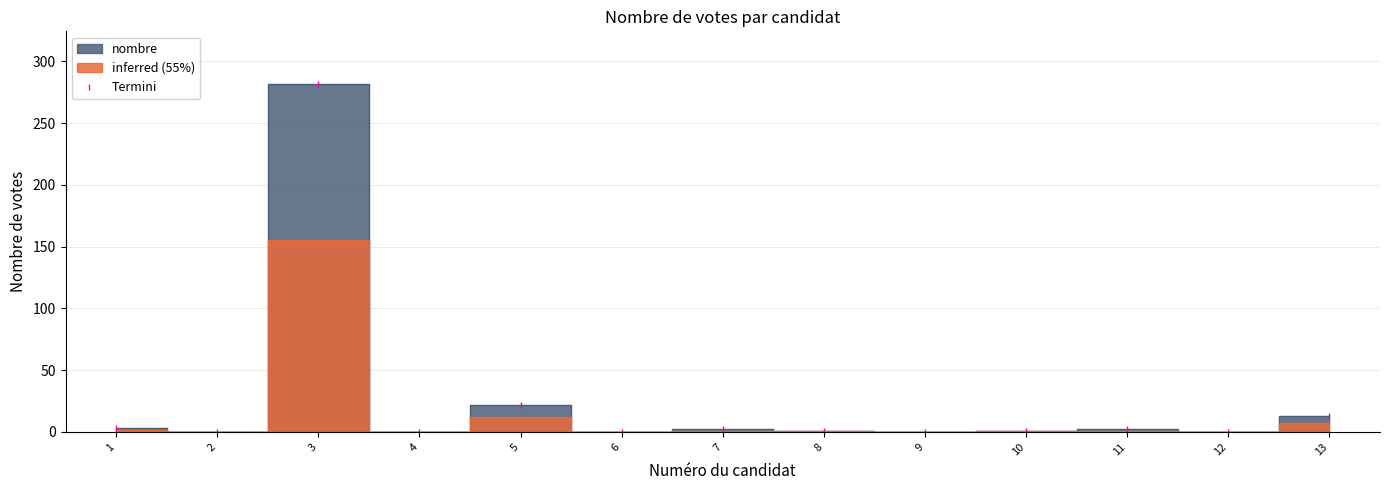

List the labels in order of value, largest first.

3, 5, 13, 1, 7, 11, 8, 10, 2, 4, 6, 9, 12